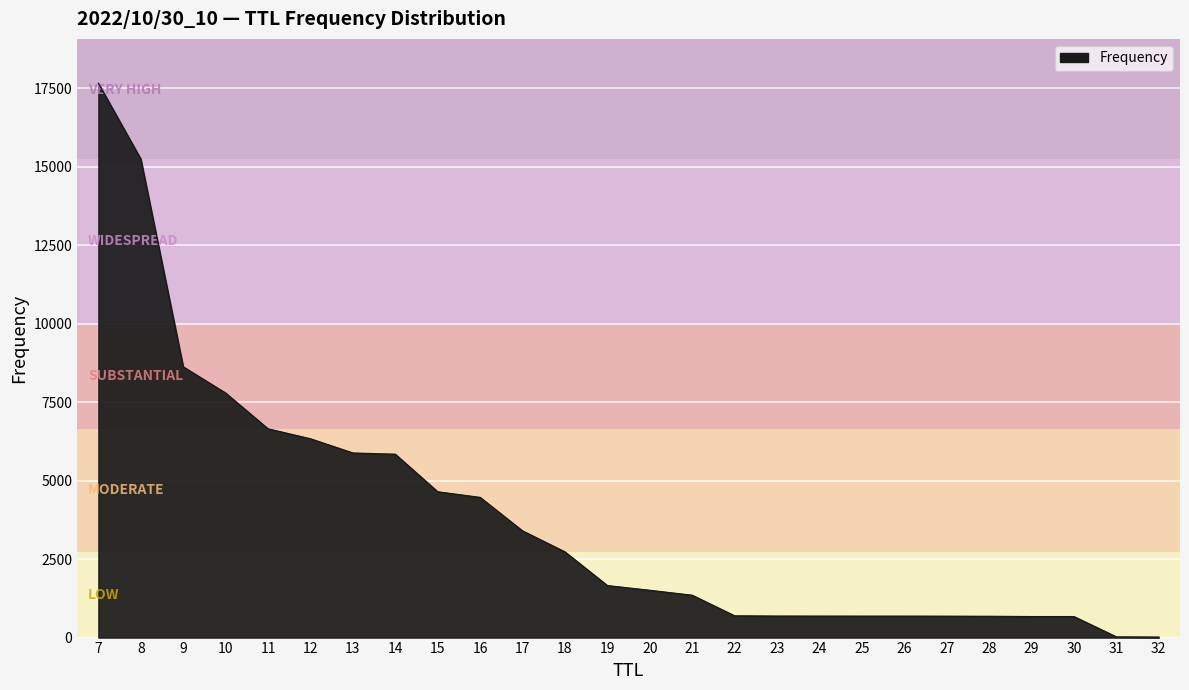

Is it true that the value at 12 is 6336?

True